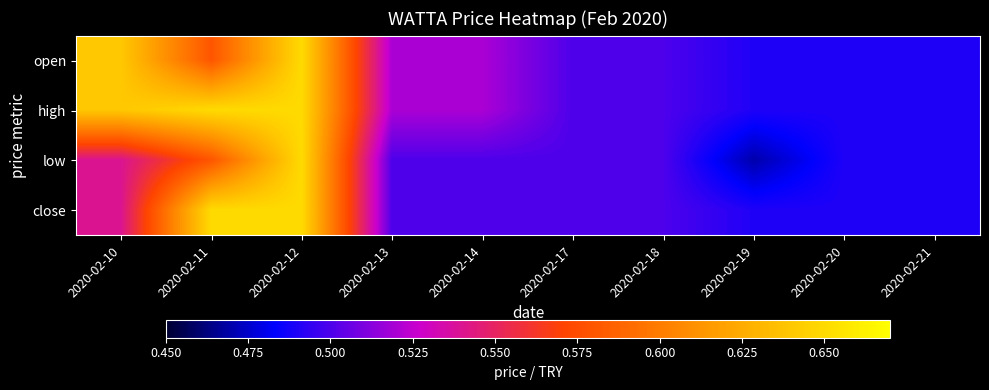

What is the total value across all series at 2020-02-21?

2.0